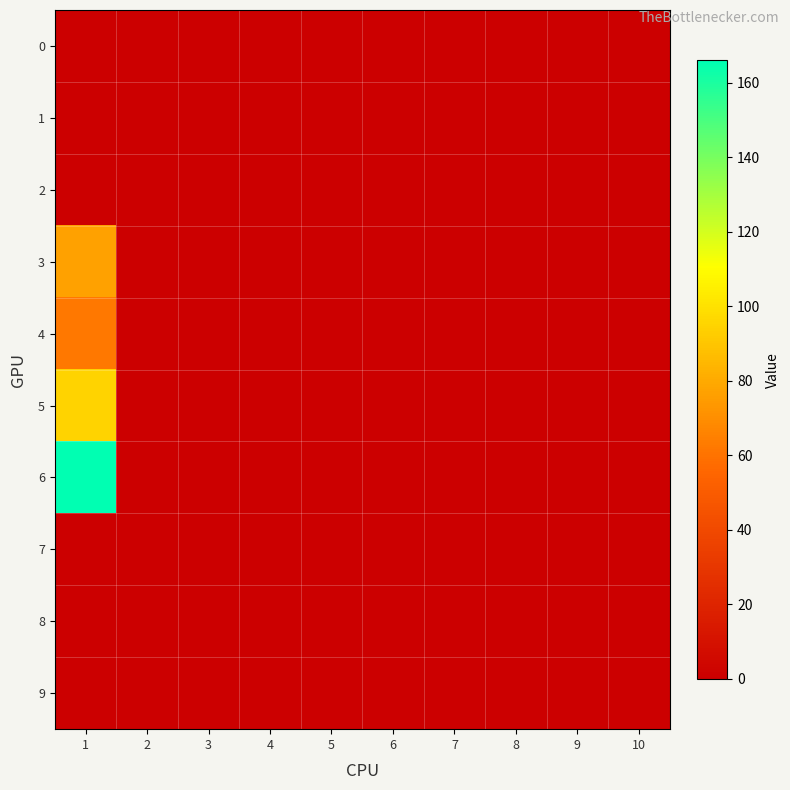

At which category is the sum across all series the highest?

1